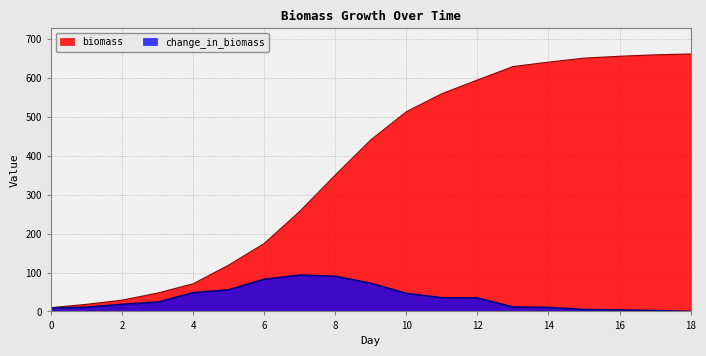

Reading left to right, list all the values displayed in this chart.

biomass: 9.6	18.3	29.0	47.2	71.1	119.1	174.6	257.3	350.7	441.0	513.3	559.7	594.8	629.4	640.8	651.1	655.9	659.6	661.8
change_in_biomass: 8.7	10.7	18.2	23.9	48.0	55.5	82.7	93.4	90.3	72.3	46.4	35.1	34.6	11.4	10.3	4.8	3.7	2.2	0.0